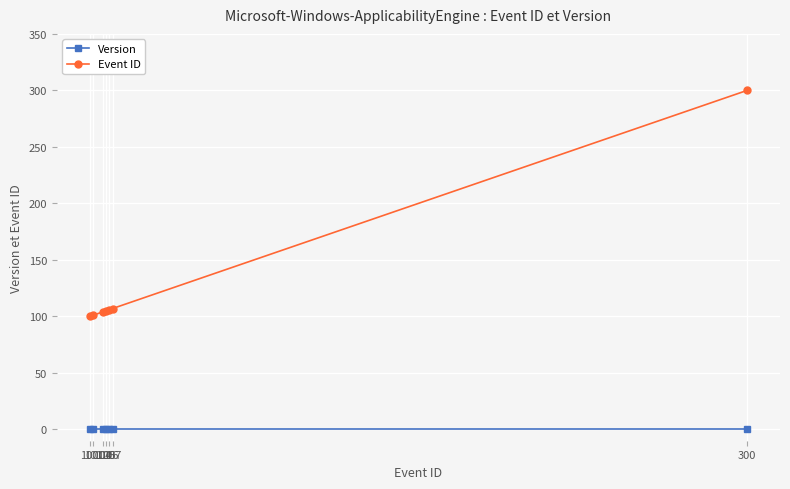

Which series has the largest range (max minus min)?

Event ID